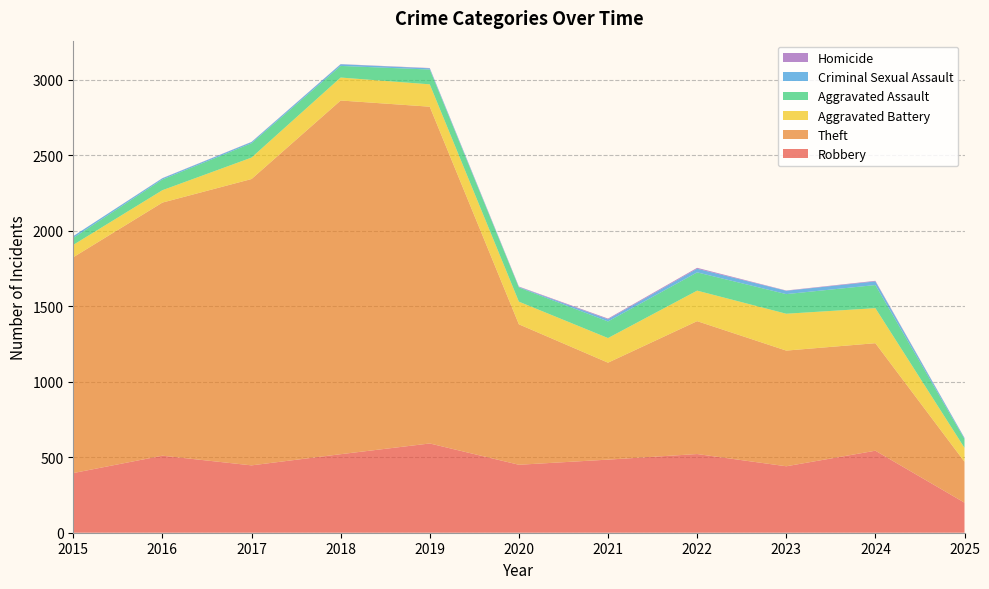

Reading left to right, list all the values displayed in this chart.

Robbery: 395	510	446	520	591	450	484	521	440	543	199
Theft: 1429	1676	1896	2342	2230	930	642	880	766	712	271
Aggravated Battery: 82	82	142	152	148	150	163	202	244	232	92
Aggravated Assault: 46	71	95	77	98	94	110	121	130	153	58
Criminal Sexual Assault: 12	8	8	11	8	3	14	24	22	24	7
Homicide: 0	1	1	1	2	3	5	6	2	4	1